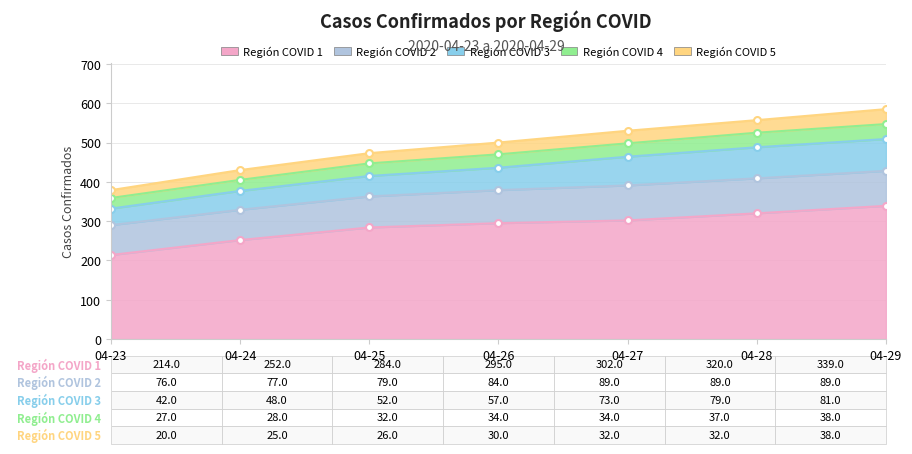

Which series has the largest total across all categories?

Región COVID 1